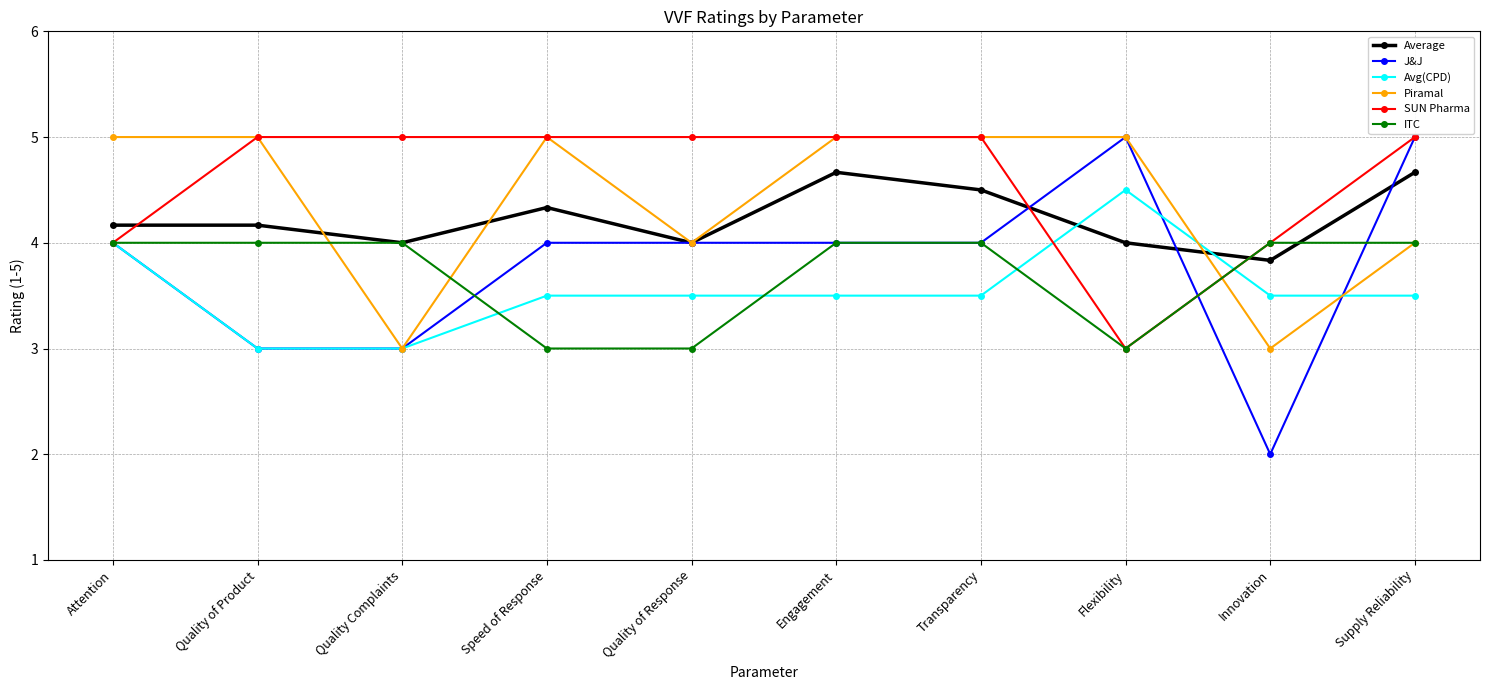

Does the chart display data point markers on the line(s)?

Yes